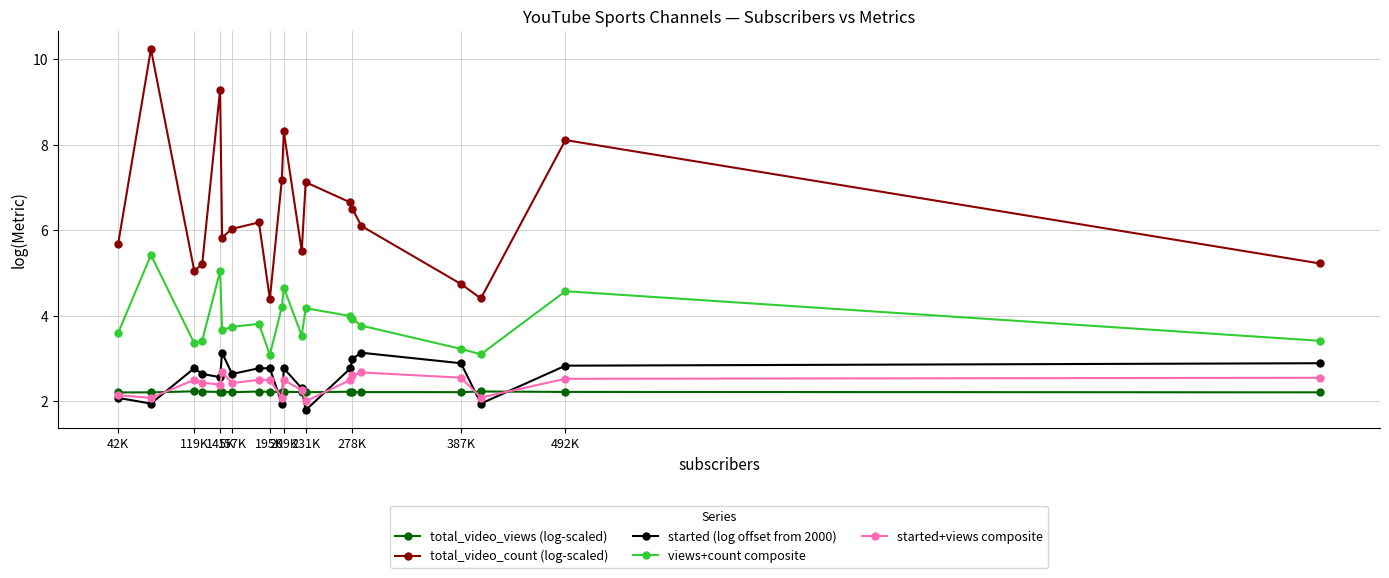

In total_video_count (log-scaled), how many points are lower than both neighbors (excluding endpoints)?

5